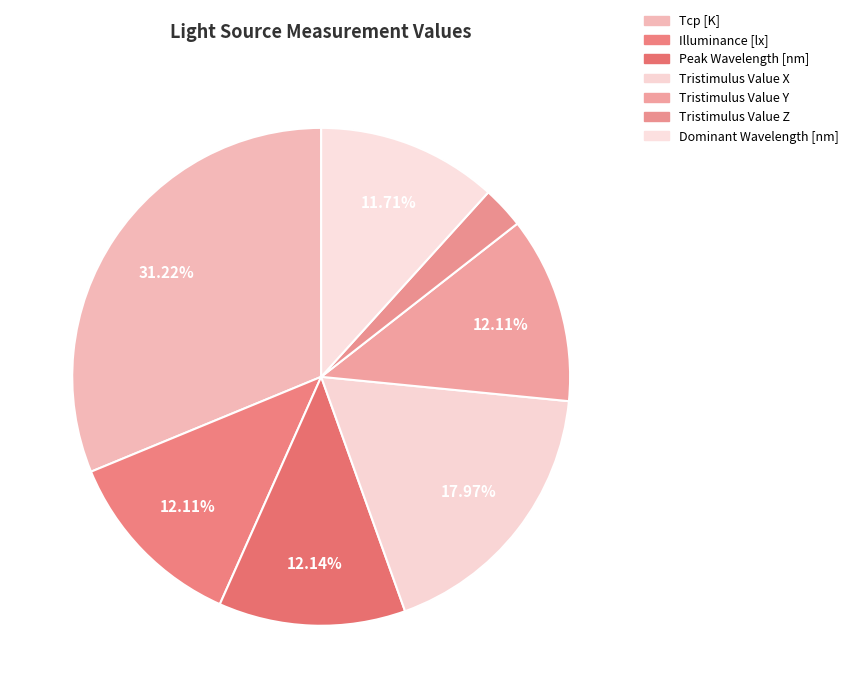

To the nearest percent, what percentage of the pie is Illuminance [lx]?

12%